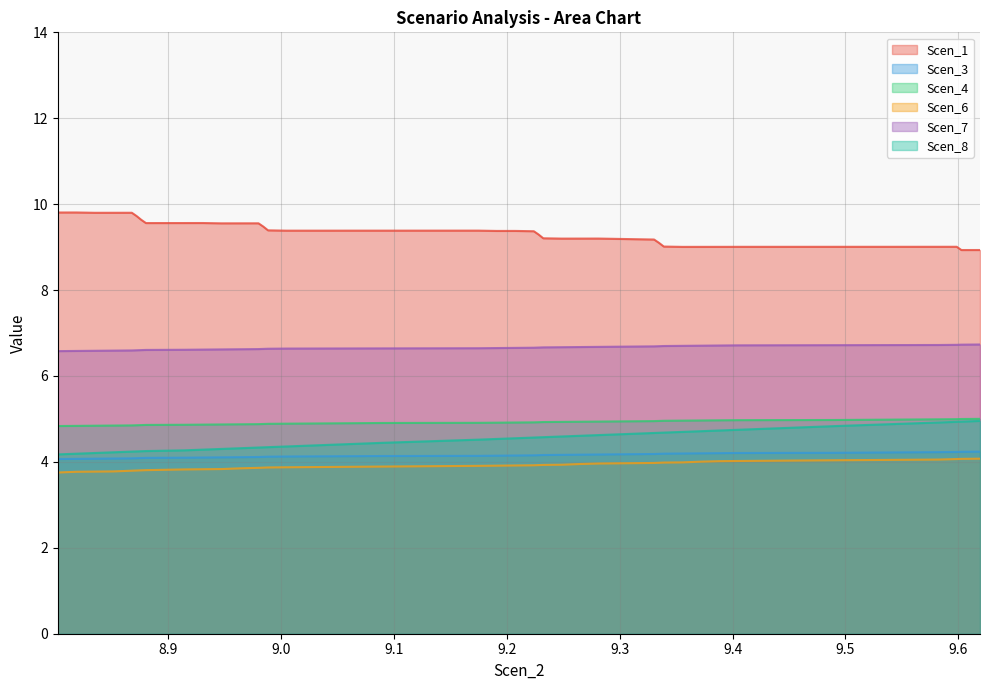

True or false: Scen_7 and Scen_3 intersect in this chart.

False